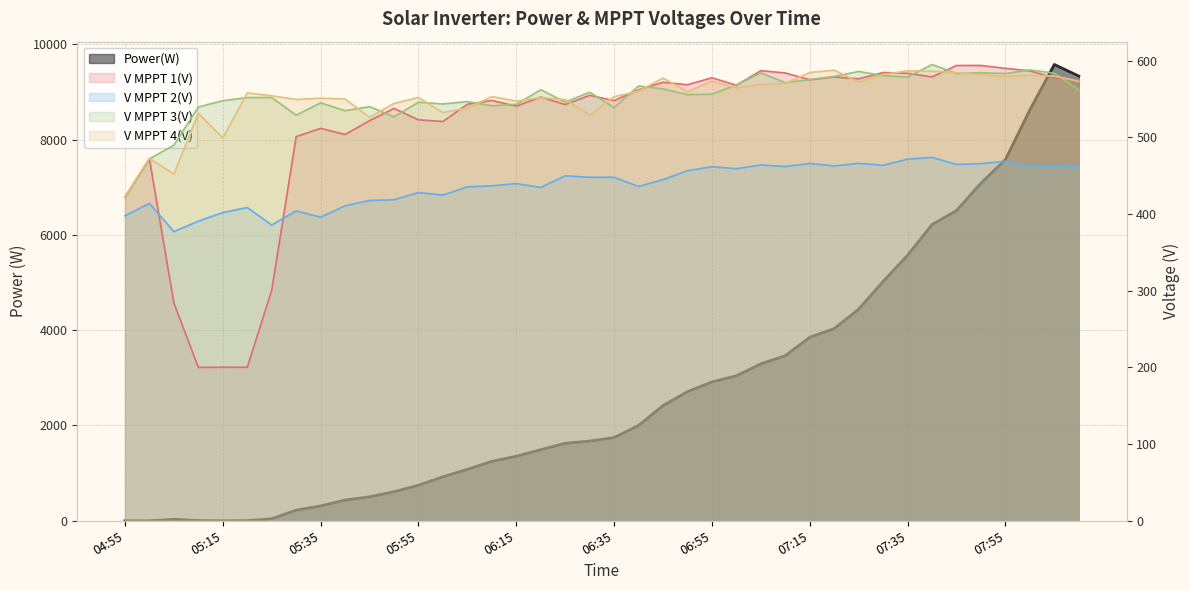

What position from the left is 07:40?

34